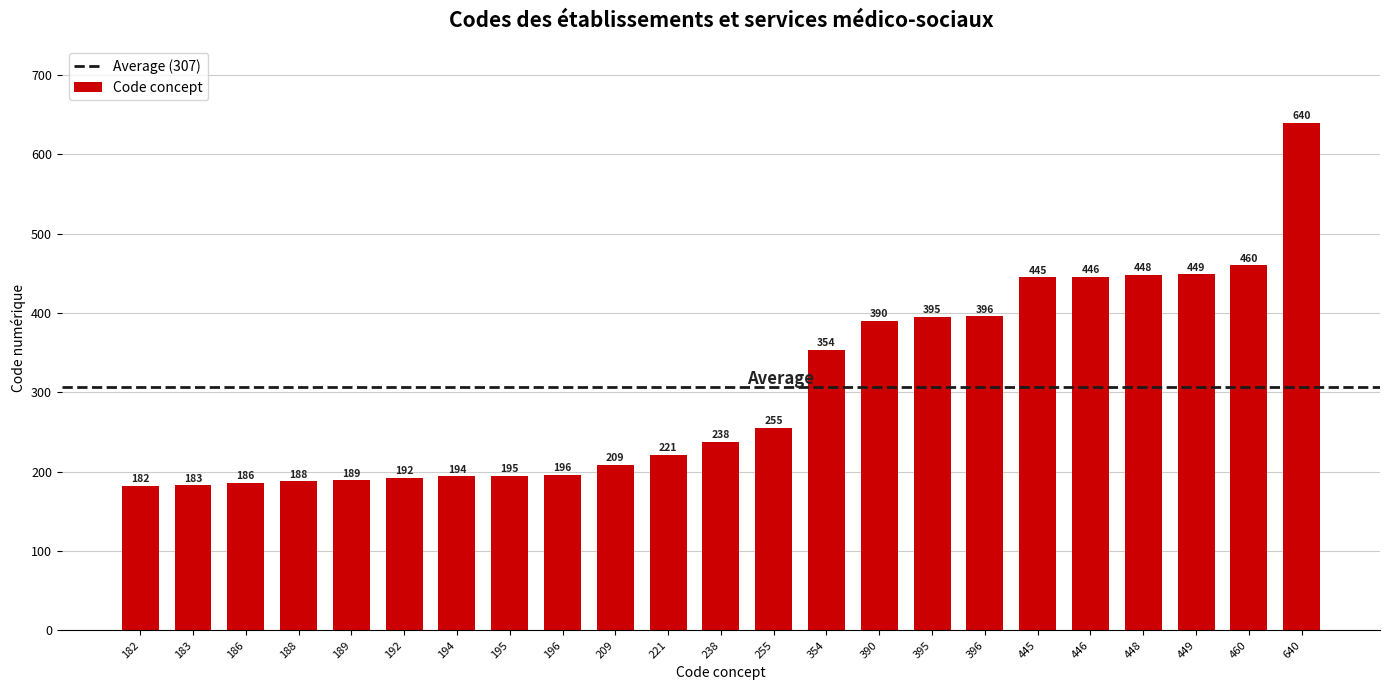

What is the average value?

307